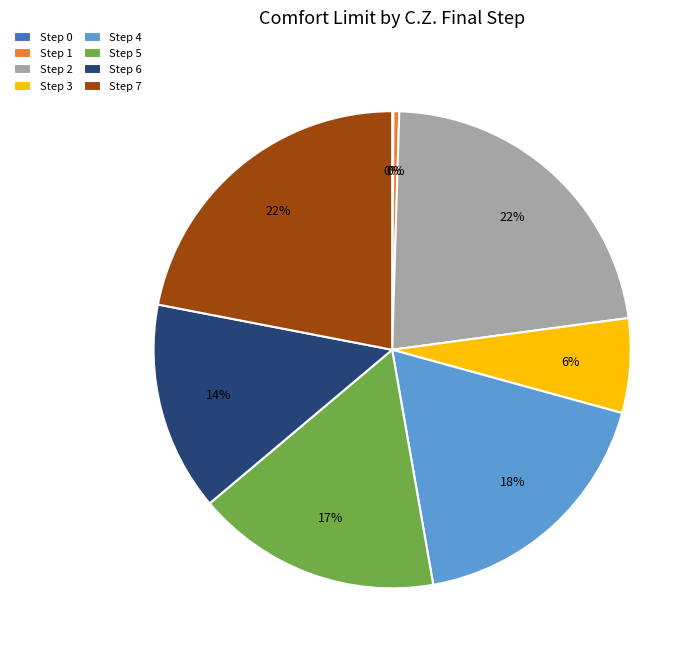

To the nearest percent, what is the difference between the largest and smallest slice percentages?

22%